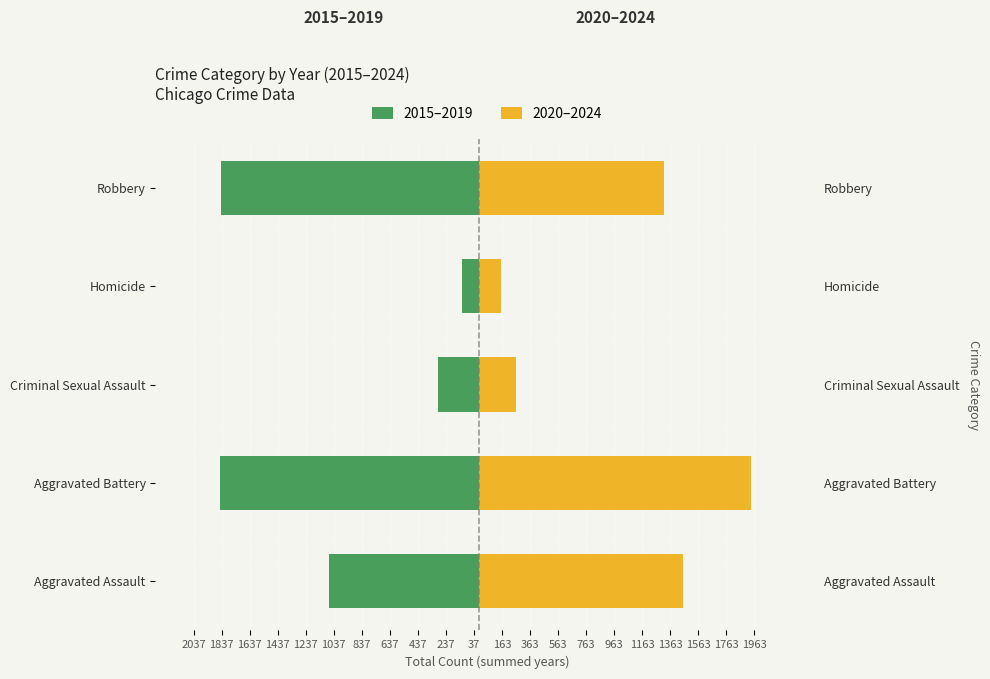

Does the chart contain any negative values?

Yes